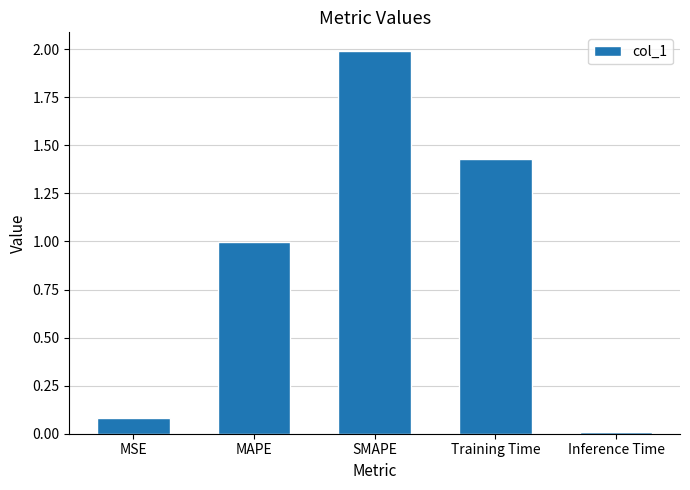

At which category does the chart reach its minimum across all series?

Inference Time